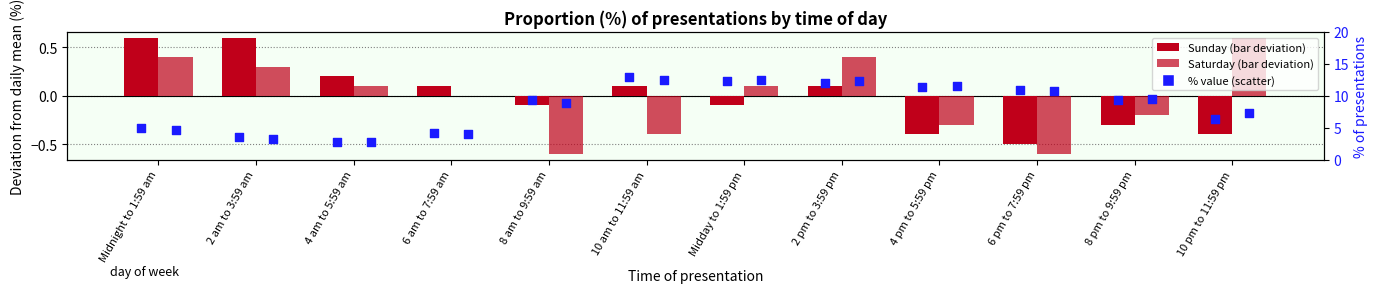

Is the value of Saturday % at 2 pm to 3:59 pm greater than the value of Sunday % at 4 am to 5:59 am?

Yes